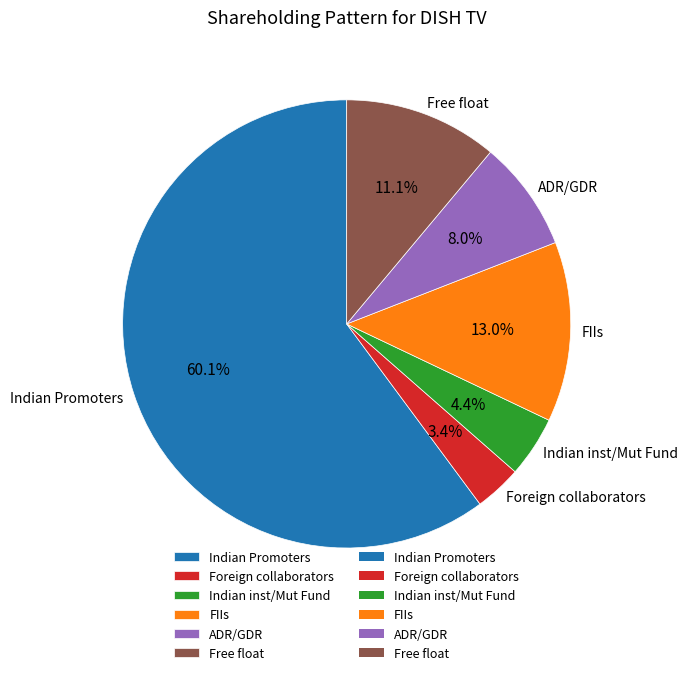

Approximately how many times larger is the value at Indian Promoters compared to Indian inst/Mut Fund?

13.7